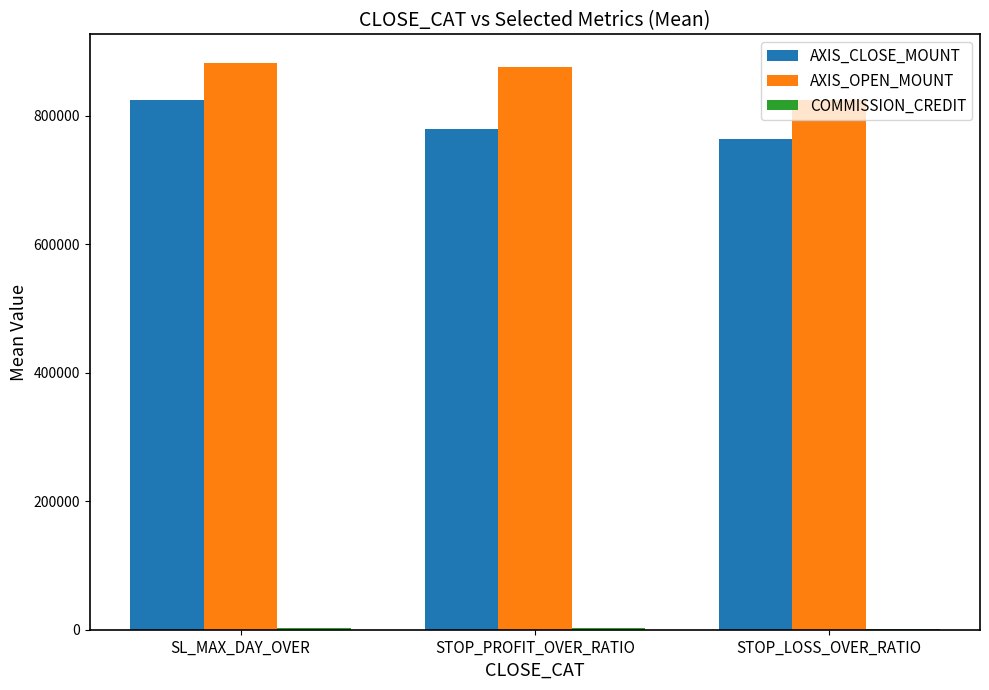

At which label is AXIS_OPEN_MOUNT closest to 854160?

STOP_PROFIT_OVER_RATIO